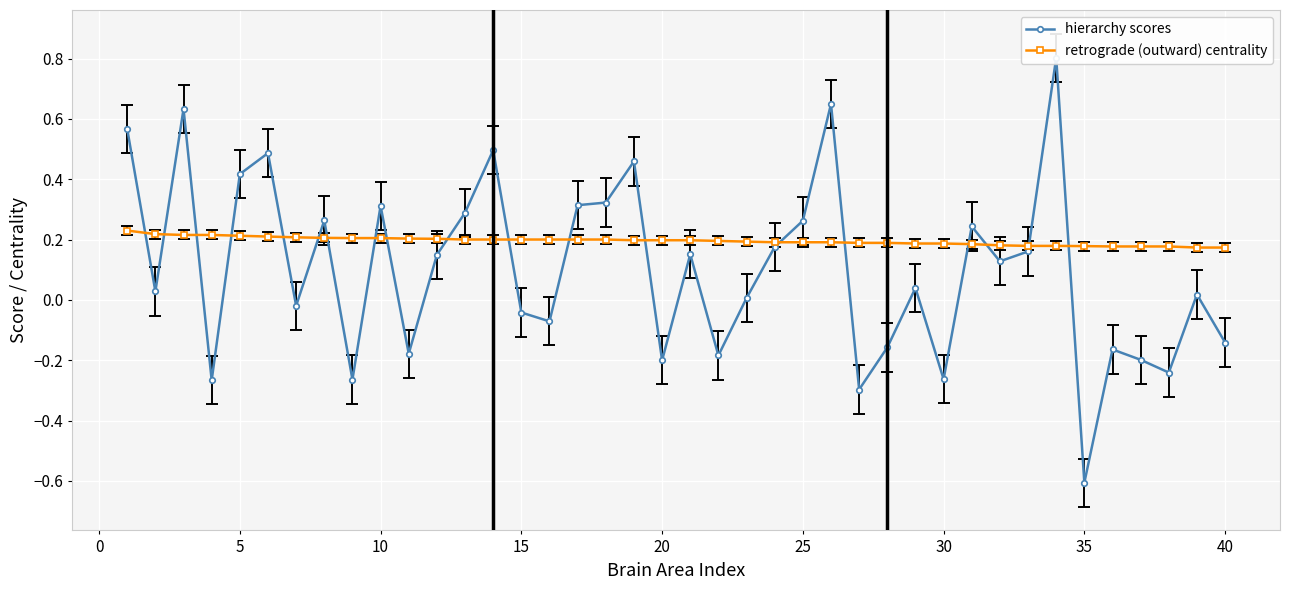

How many retrograde (outward) centrality values are between 0 and 1?

40